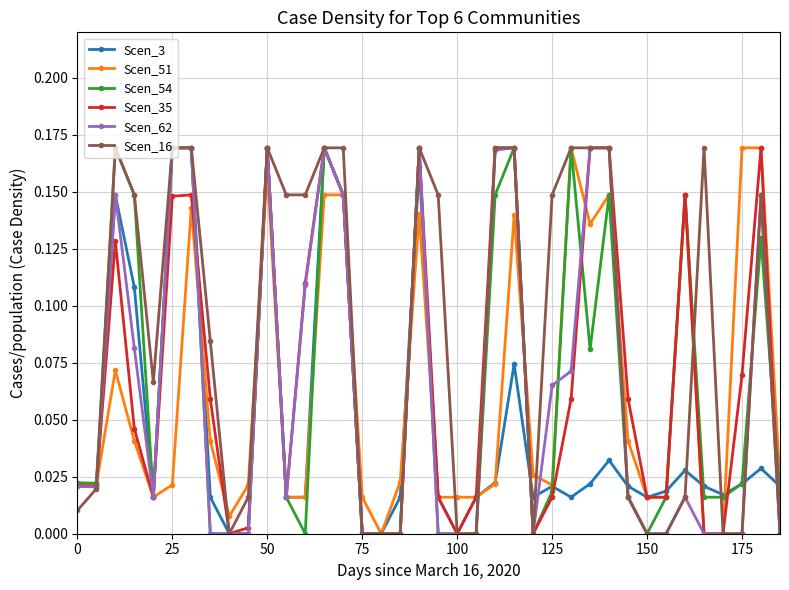

Which series has the largest total across all categories?

Scen_16